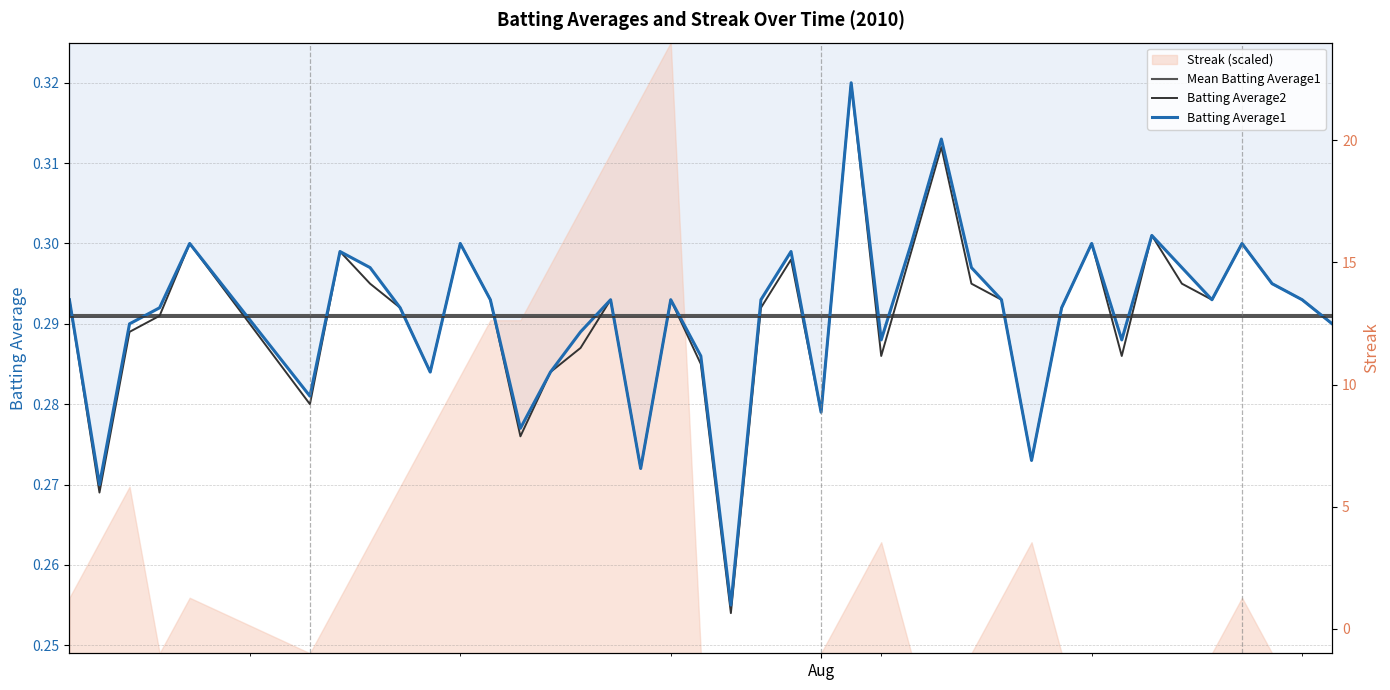

Which series has the largest range (max minus min)?

Streak